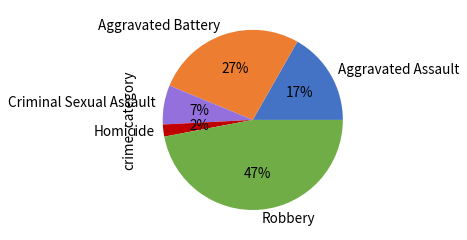

Which has a higher value, Criminal Sexual Assault or Aggravated Assault?

Aggravated Assault